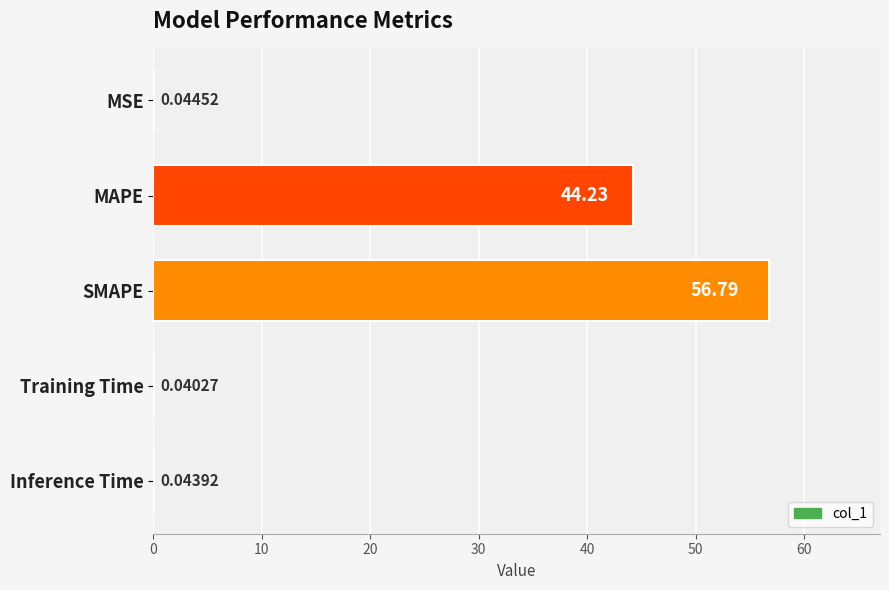

Where is the data nearest to the value 28?

MAPE